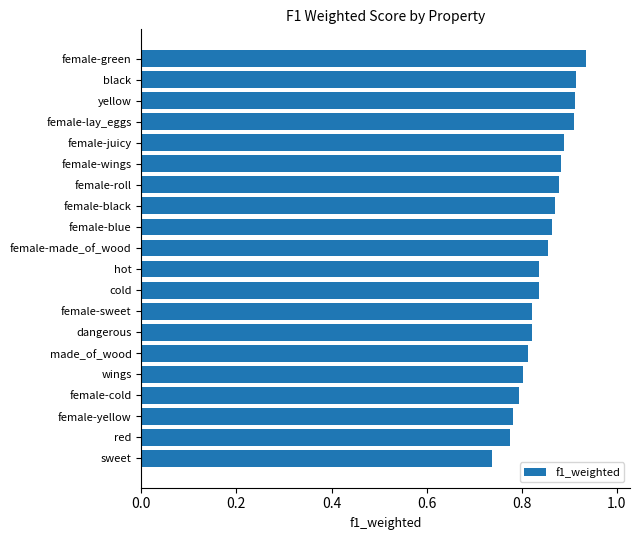

Which label corresponds to the smallest value in the chart?

sweet